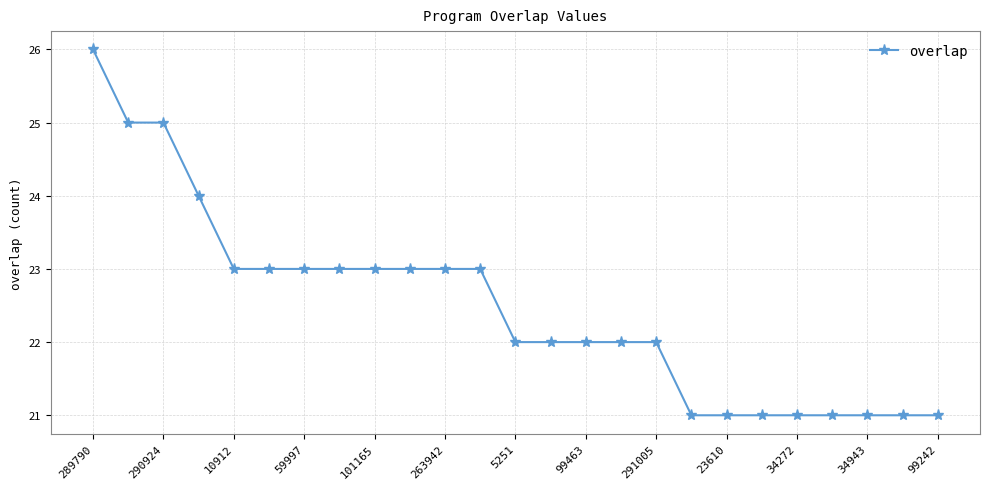

What is the greatest value displayed?

26